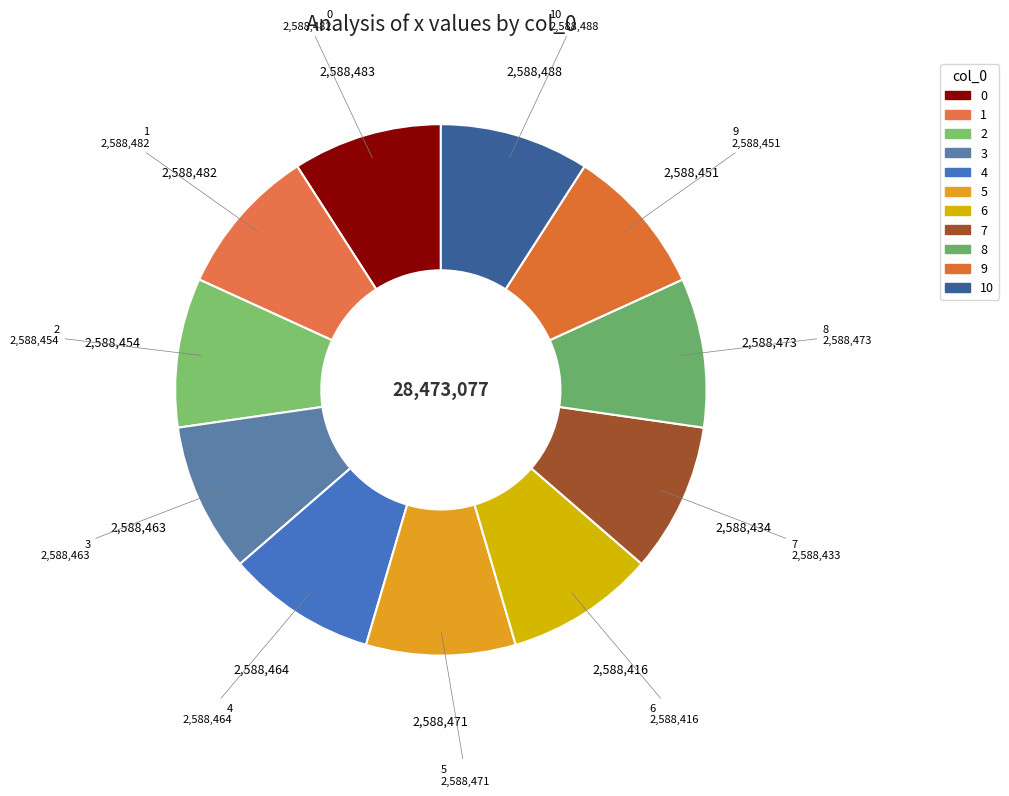

What is the largest slice in the pie chart?

10